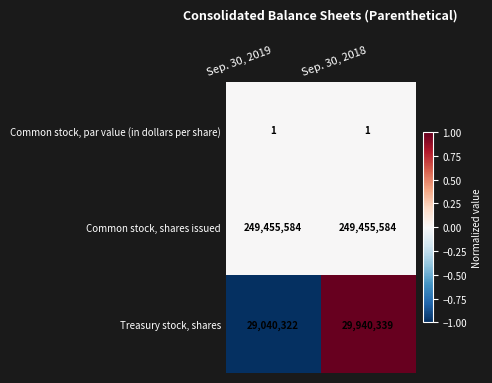

Where is Treasury stock, shares nearest to the value 29490330?

Sep. 30, 2019